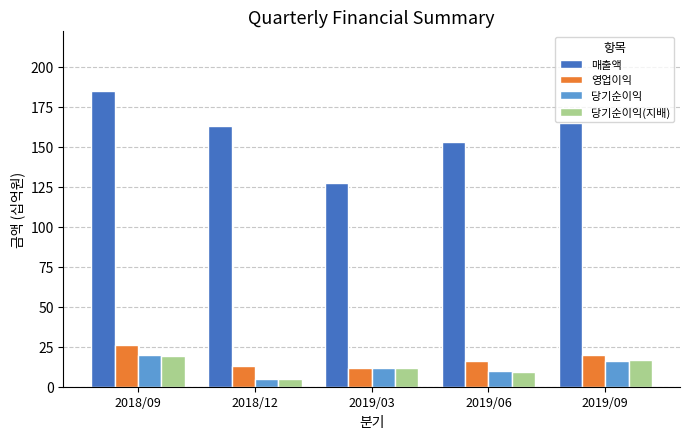

What is the difference between the second highest and second lowest values in the 영업이익 series?

7